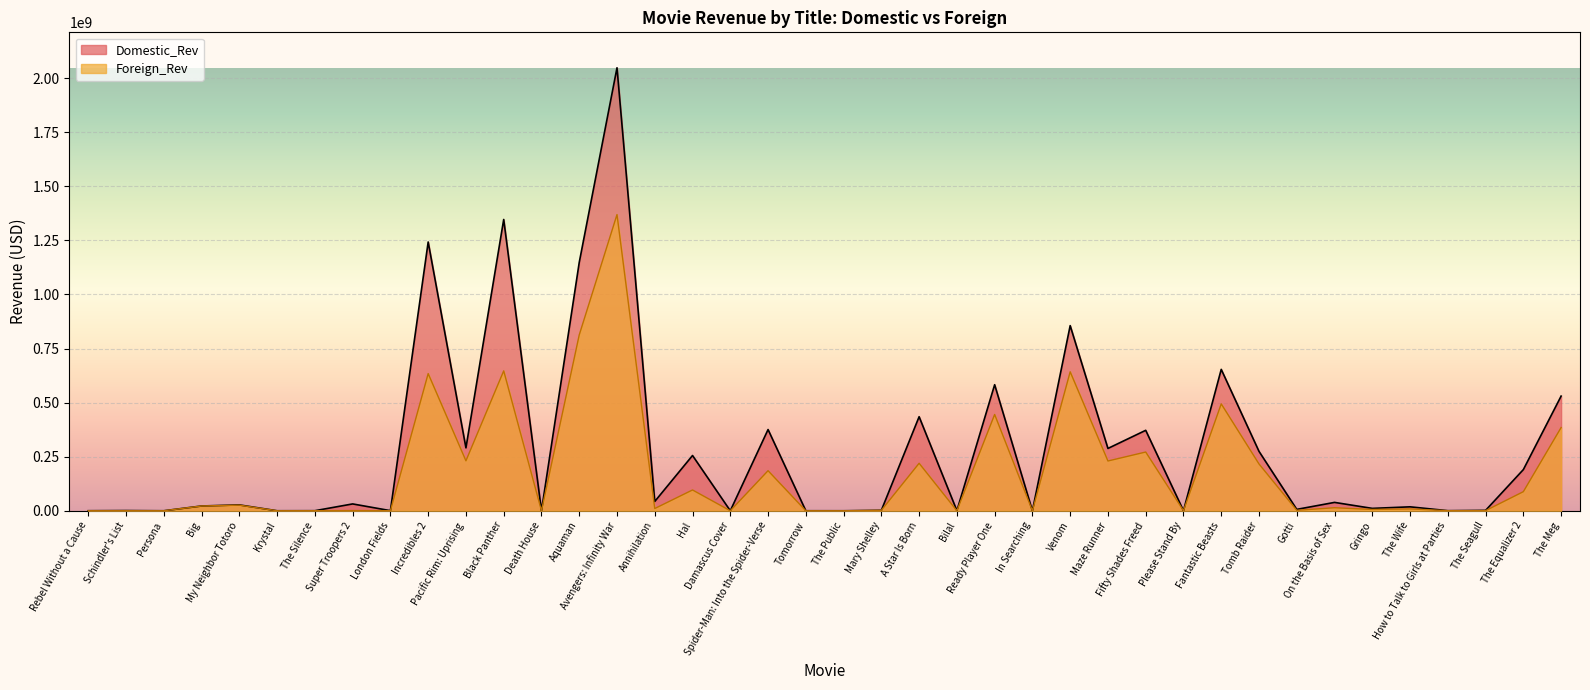

List the labels in order of value, smallest first.

Rebel Without a Cause, Persona, Krystal, Death House, Tomorrow, In Searching, The Public, Damascus Cover, Bilal, Schindler's List, The Silence, London Fields, How to Talk to Girls at Parties, Please Stand By, The Seagull, Super Troopers 2, Mary Shelley, Gotti, Gringo, The Wife, Annihilation, On the Basis of Sex, Big, My Neighbor Totoro, The Equalizer 2, Hal, Spider-Man: Into the Spider-Verse, Tomb Raider, A Star Is Born, Maze Runner, Pacific Rim: Uprising, Fifty Shades Freed, The Meg, Ready Player One, Fantastic Beasts, Incredibles 2, Venom, Black Panther, Aquaman, Avengers: Infinity War